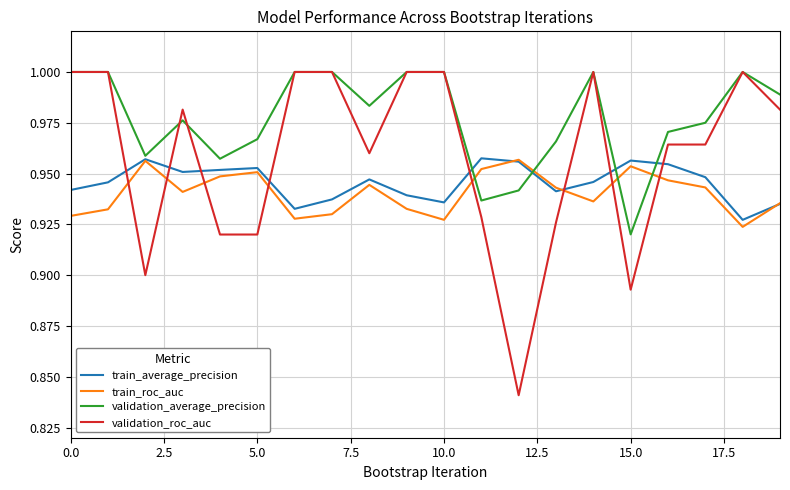

True or false: train_roc_auc and validation_average_precision cross at least once.

True